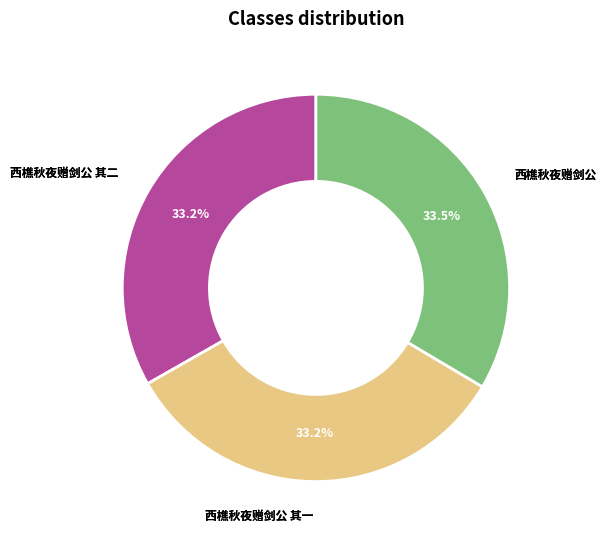

What percentage do 西樵秋夜赠剑公 其一 and 西樵秋夜赠剑公 together represent?

66.8%